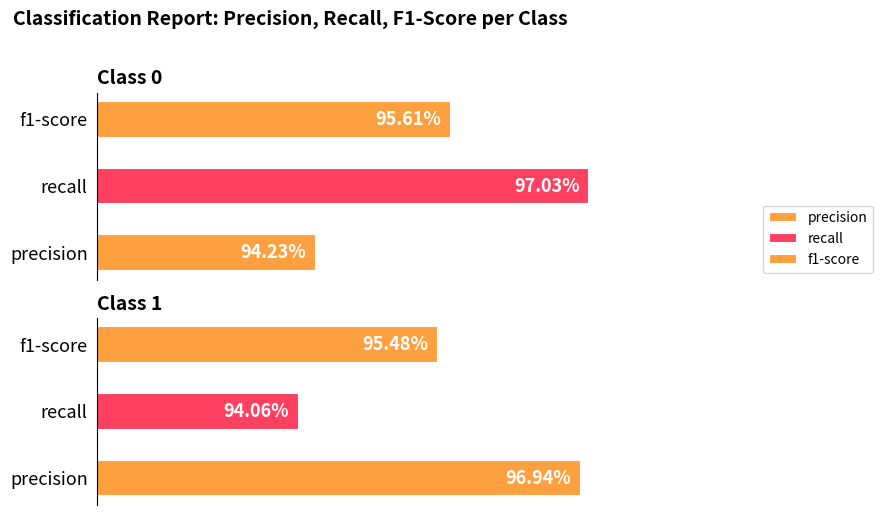

Rank the categories by f1-score value from highest to lowest.

0, 1